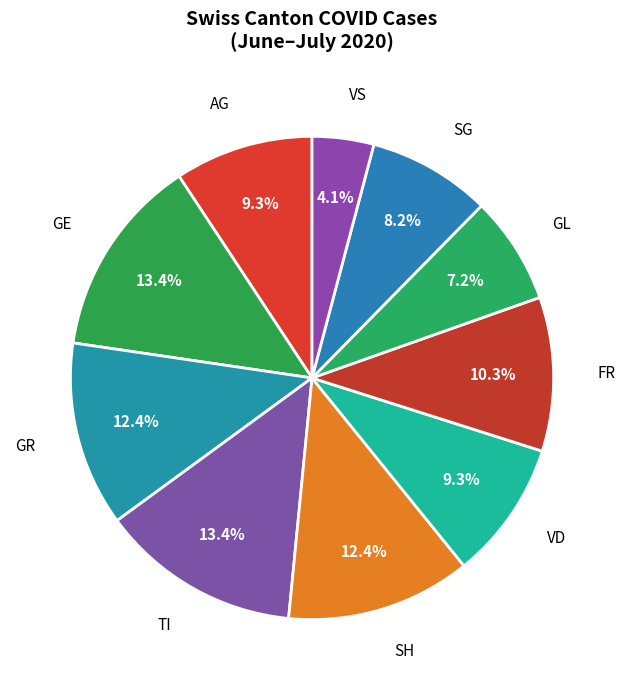

Is there any slice that represents more than half of the pie?

No